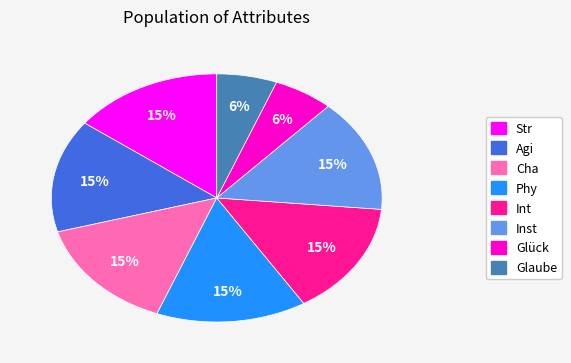

Combined, do Agi and Inst account for over 50%?

No